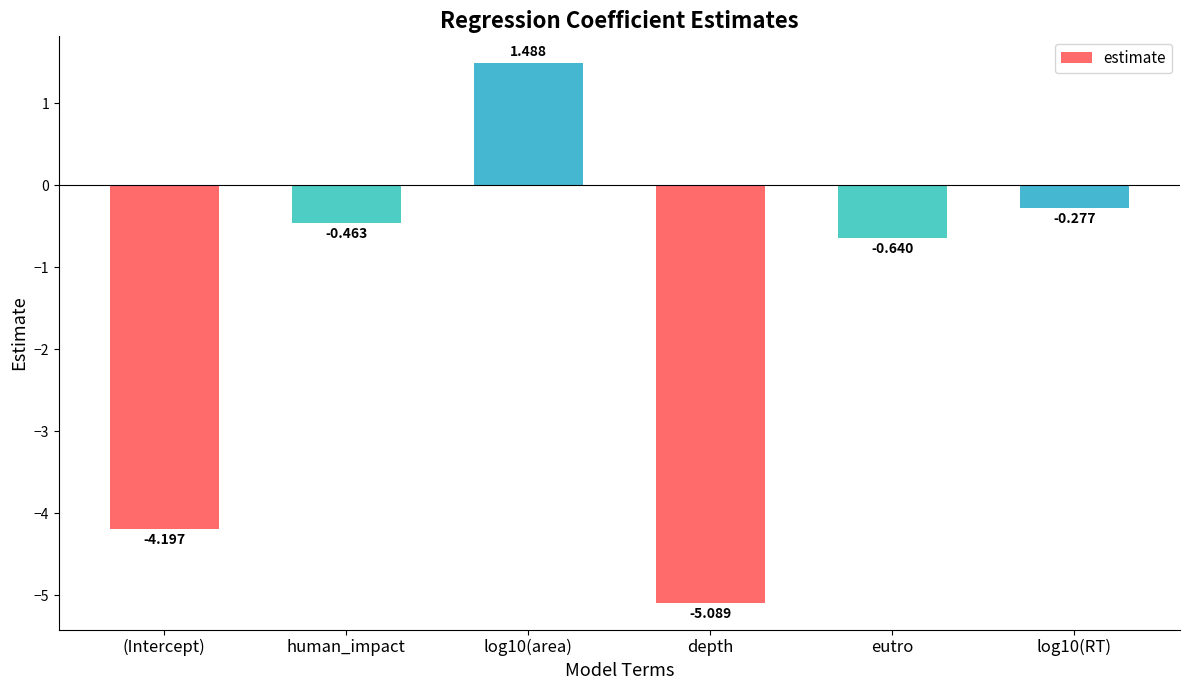

The chart shows a value of 2.5 at log10(area). True or false?

False